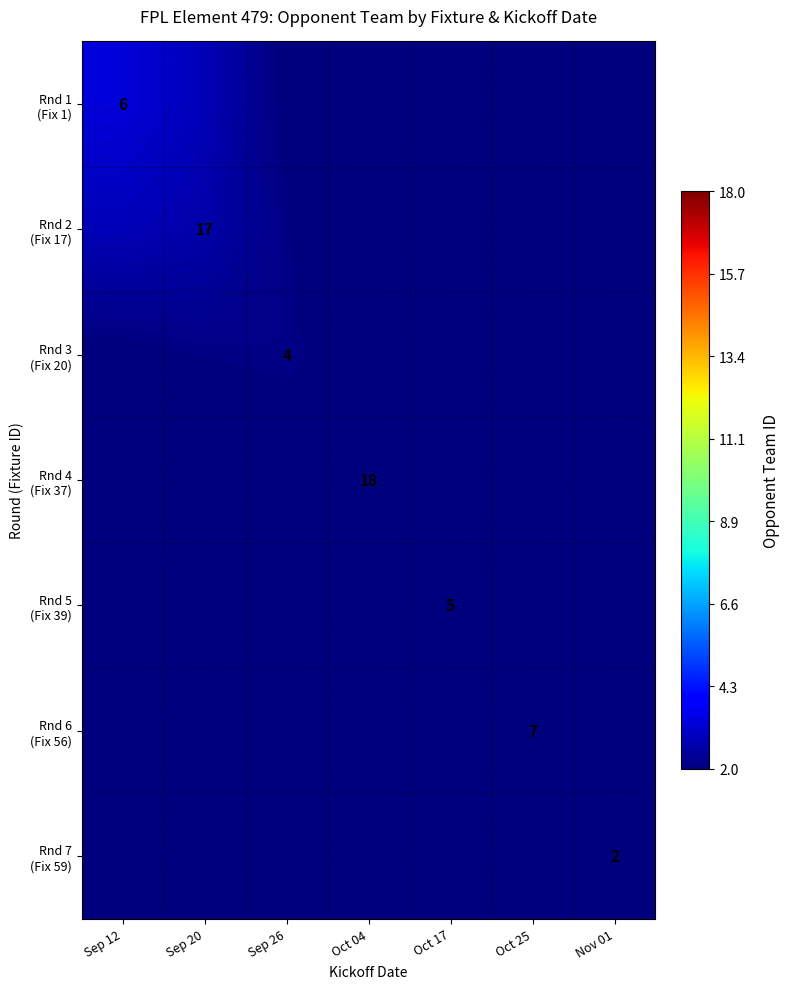

How many series are shown in this chart?

7